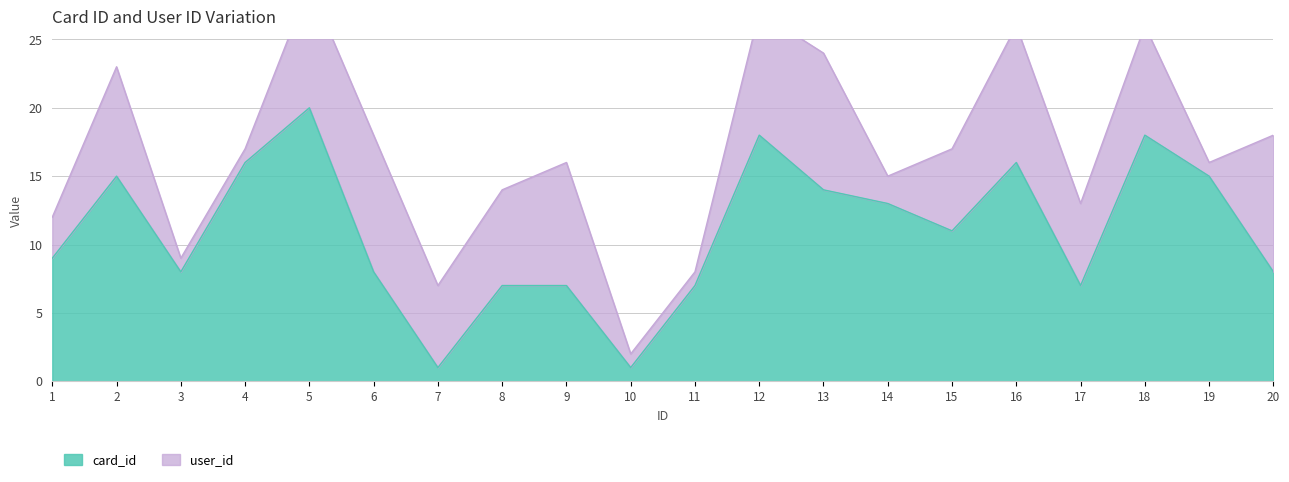

What is the difference between the maximum and minimum values?

19